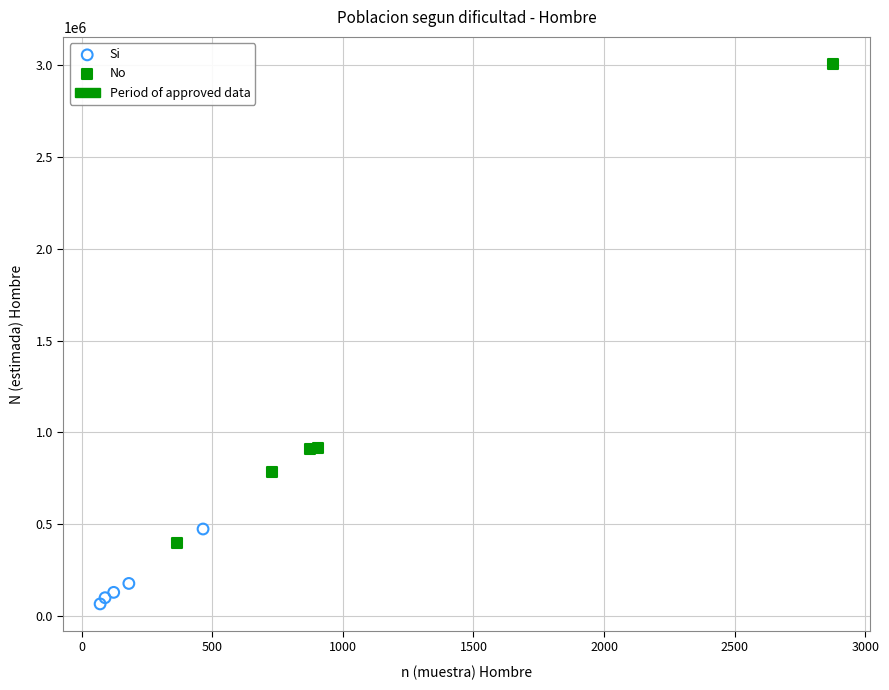

Which series contains the highest Y value?

No